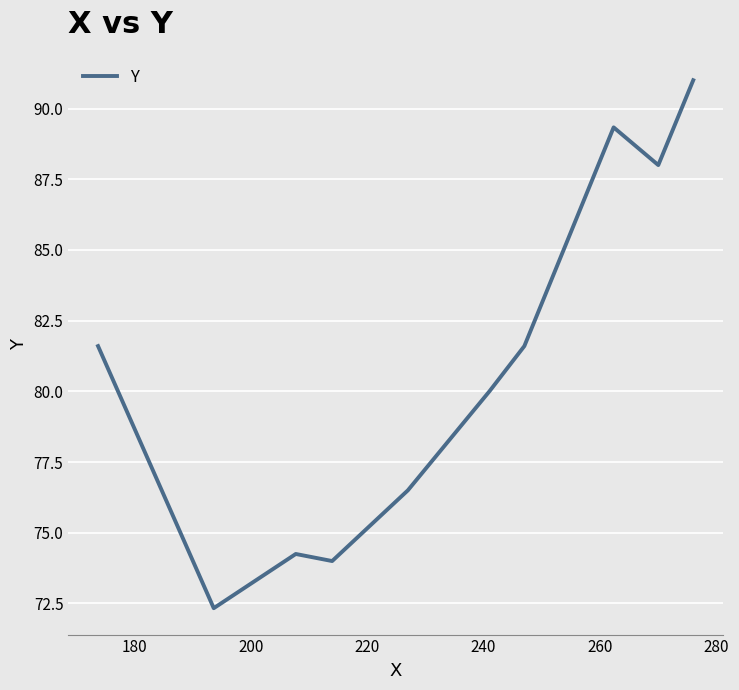

How many interior local valleys (lower than both neighbors) does the data have?

3